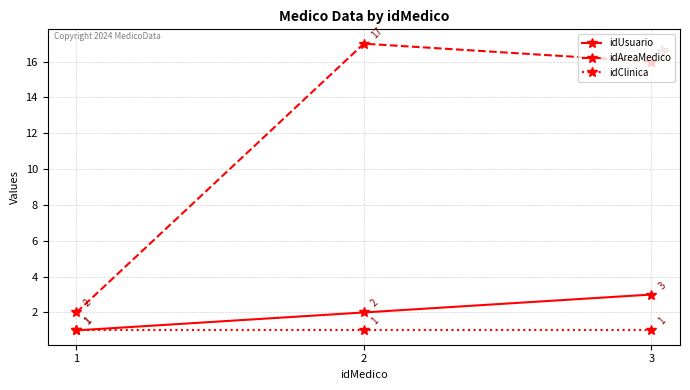

Is it true that idClinica equals 1 at 3?

True